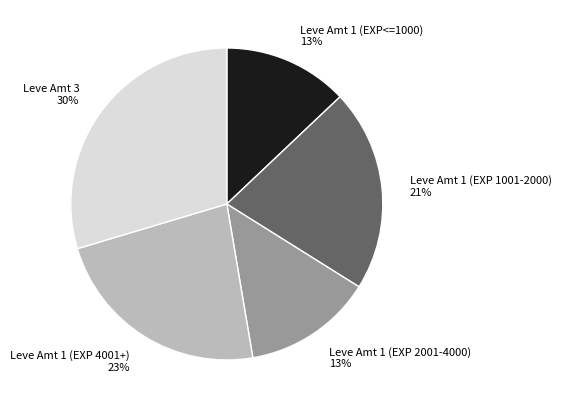

What percentage is the Leve Amt 1 (EXP 1001-2000) slice, to the nearest percent?

21%